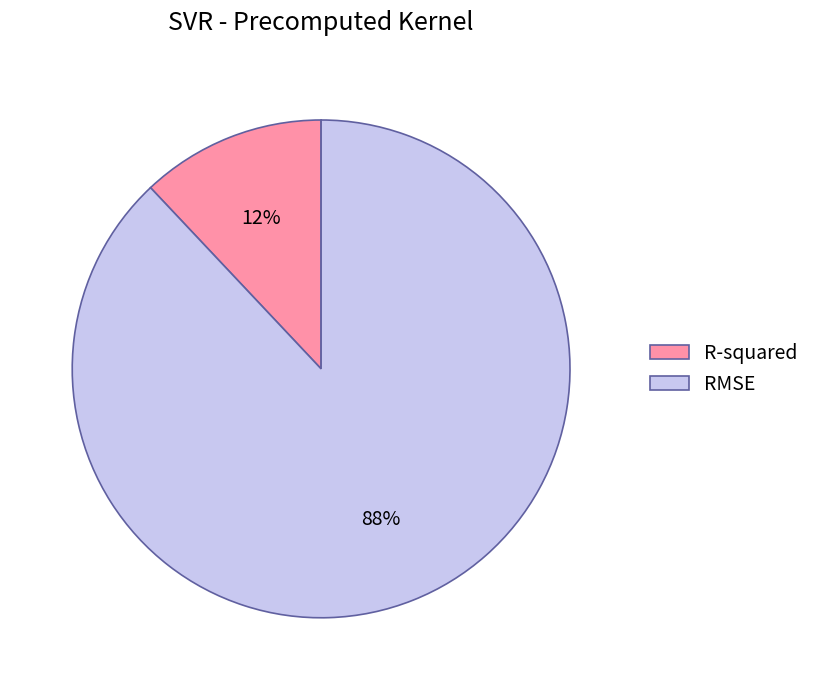

To the nearest percent, what portion does RMSE represent?

88%